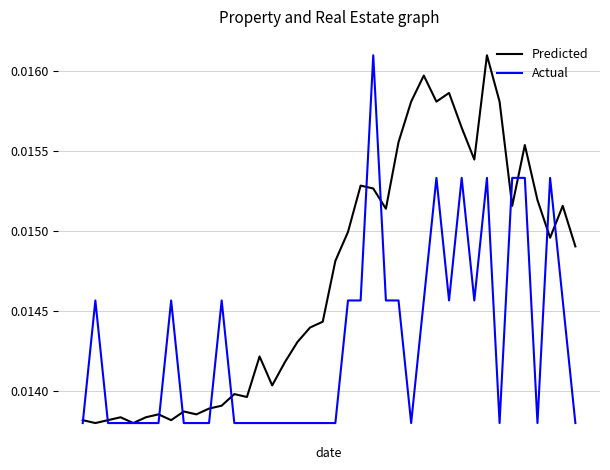

Which series has the largest total across all categories?

Predicted